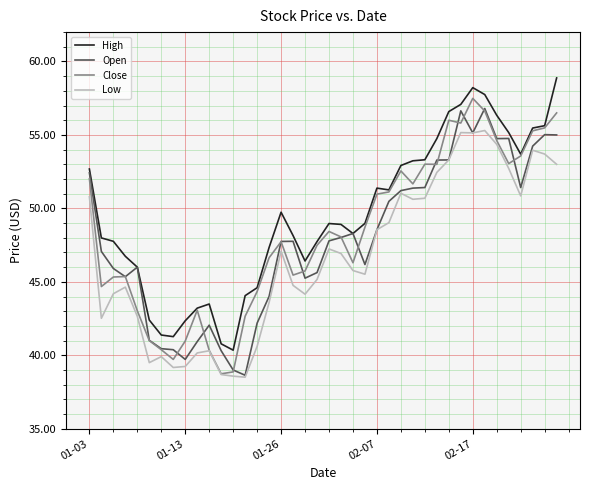

What is the lowest value of the Open series?

38.6